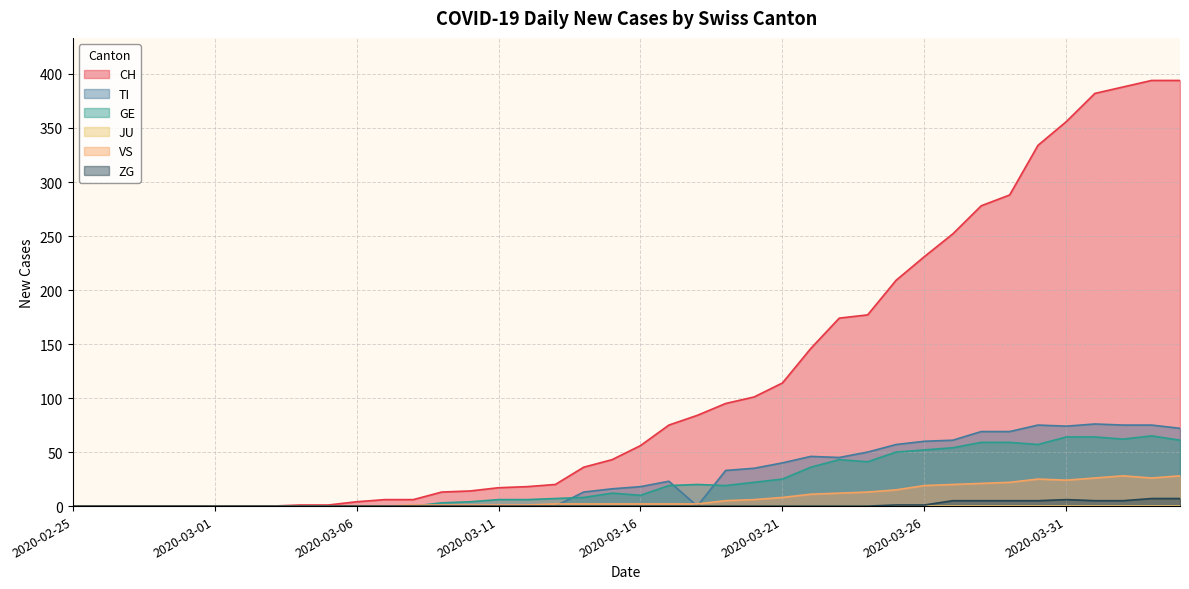

Rank the categories by TI value from lowest to highest.

2020-02-25, 2020-02-26, 2020-02-27, 2020-02-28, 2020-02-29, 2020-03-01, 2020-03-02, 2020-03-03, 2020-03-04, 2020-03-05, 2020-03-06, 2020-03-07, 2020-03-08, 2020-03-09, 2020-03-10, 2020-03-11, 2020-03-12, 2020-03-13, 2020-03-18, 2020-03-14, 2020-03-15, 2020-03-16, 2020-03-17, 2020-03-19, 2020-03-20, 2020-03-21, 2020-03-23, 2020-03-22, 2020-03-24, 2020-03-25, 2020-03-26, 2020-03-27, 2020-03-28, 2020-03-29, 2020-04-04, 2020-03-31, 2020-03-30, 2020-04-02, 2020-04-03, 2020-04-01